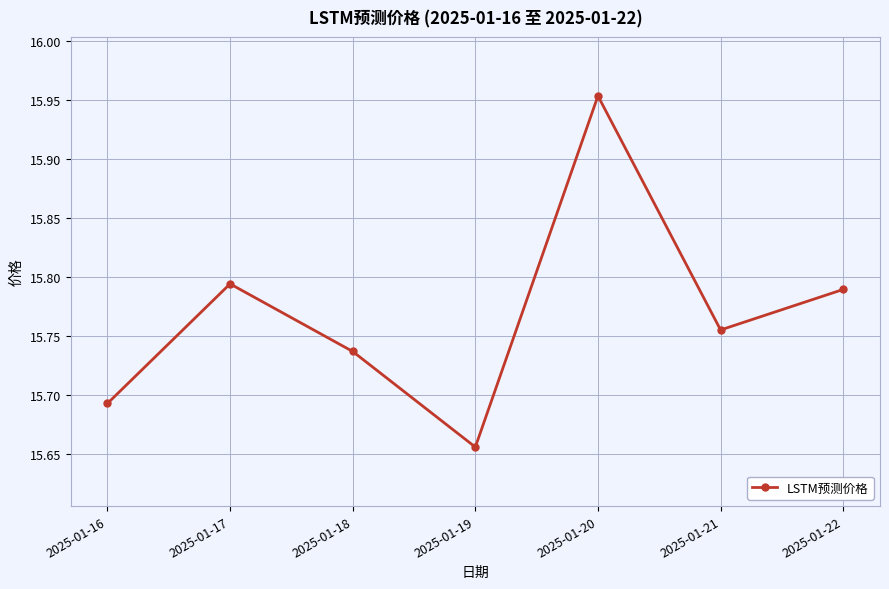

How many categories are shown in the chart?

7